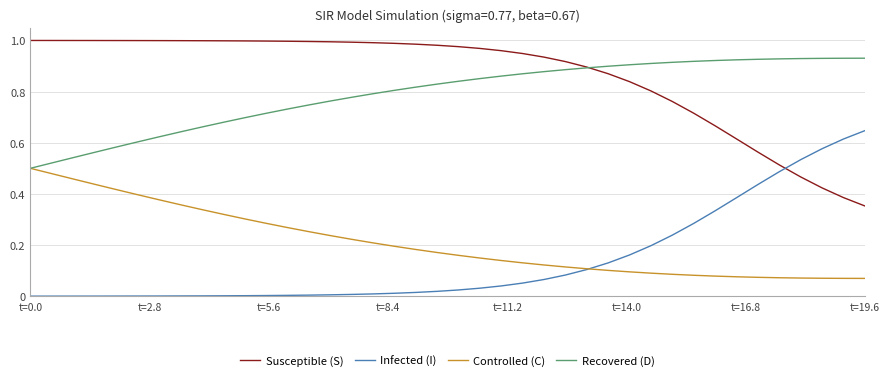

At how many categories does at least one series exceed 0?

40